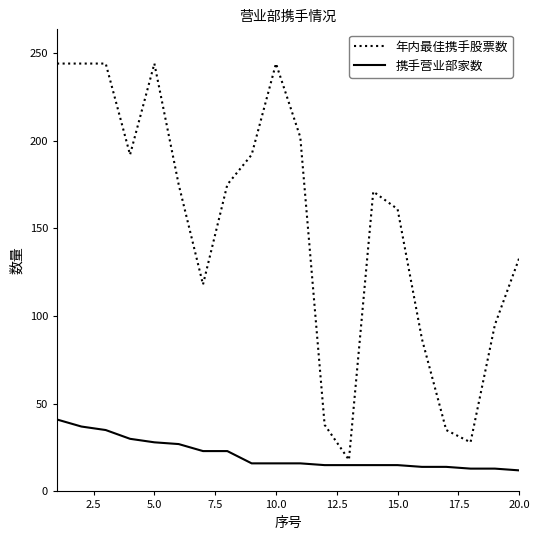

What is the minimum value shown in the chart?

12